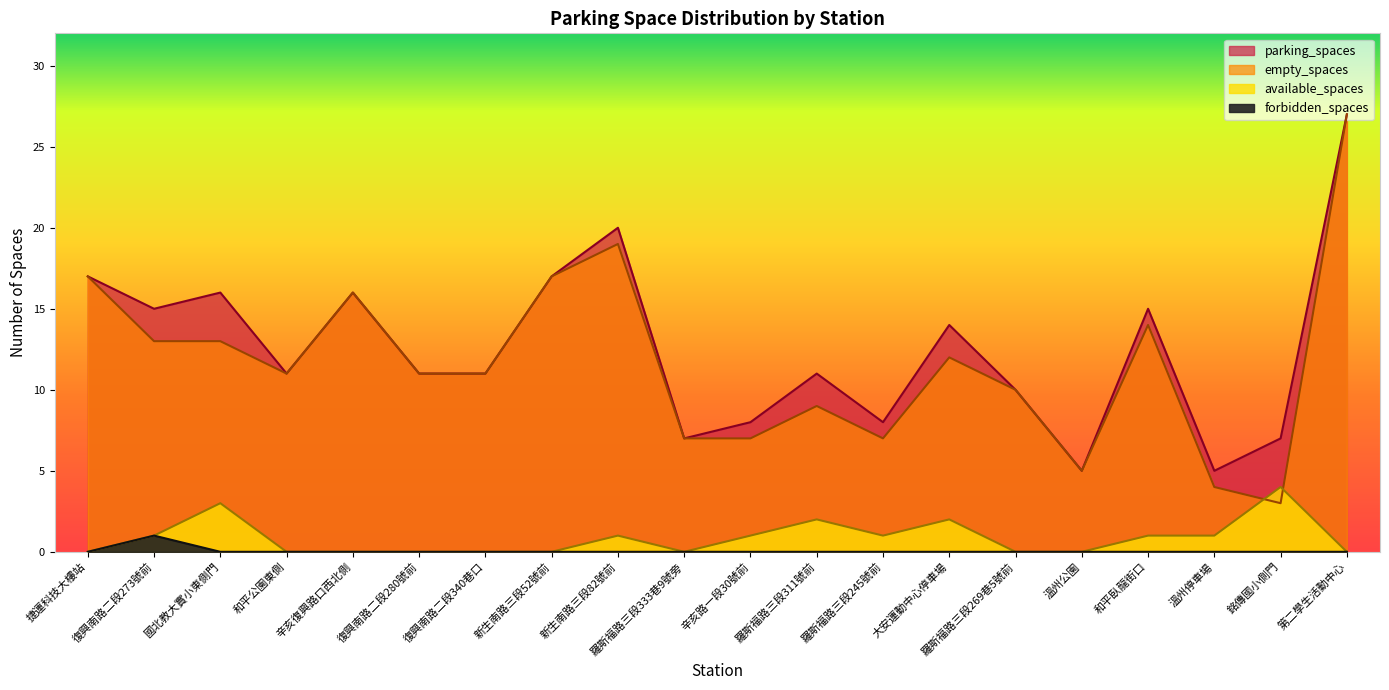

What is the maximum value for empty_spaces?

27